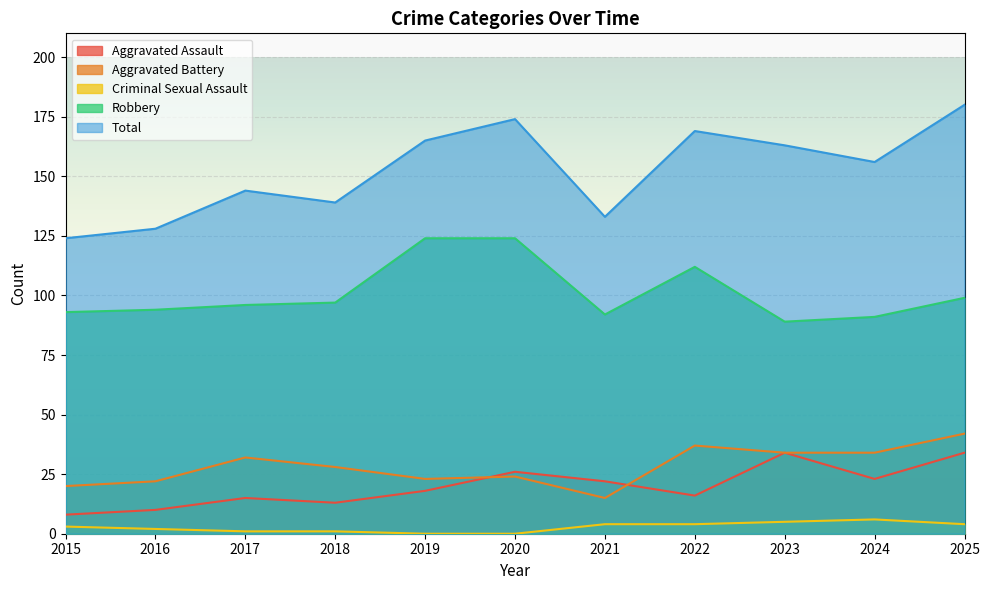

Where is the first local maximum for Robbery?

2022